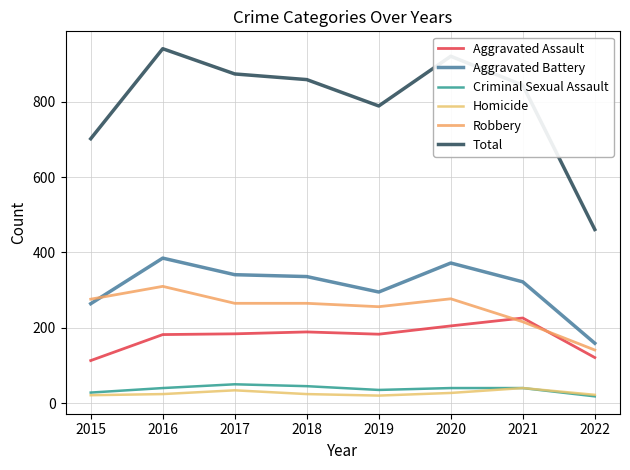

Where is Criminal Sexual Assault nearest to the value 34?

2019